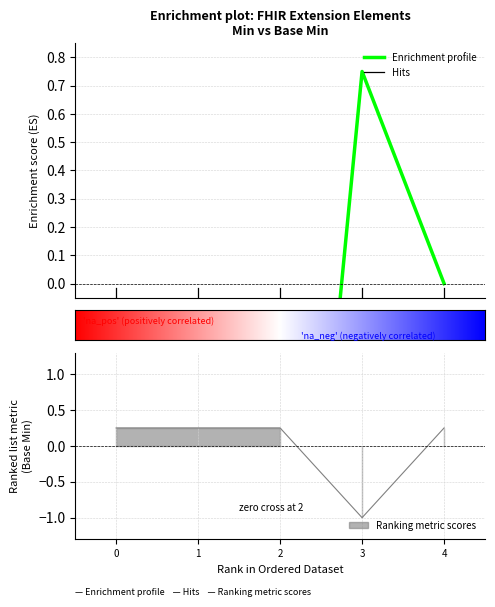

How many categories are shown in the chart?

5